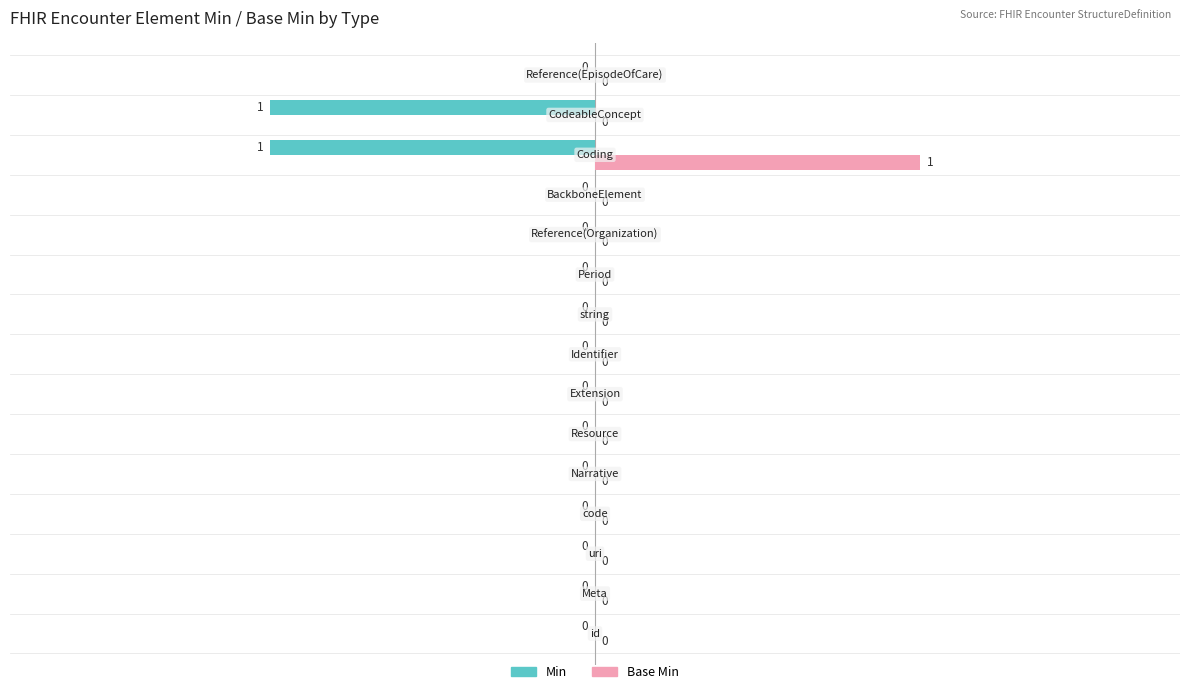

How many Min values are between 0 and 1?

13